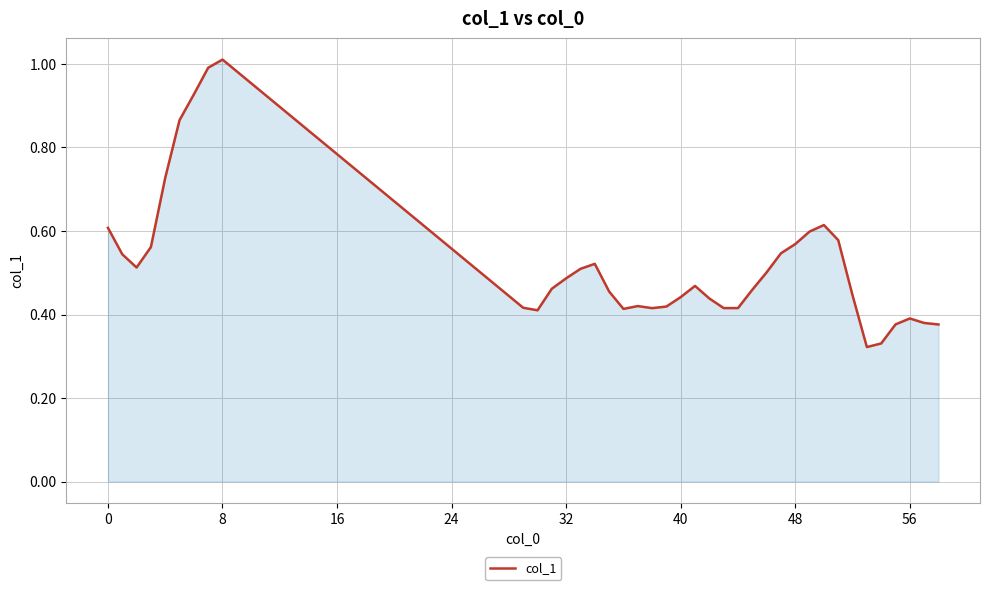

What is the greatest value displayed?

1.0